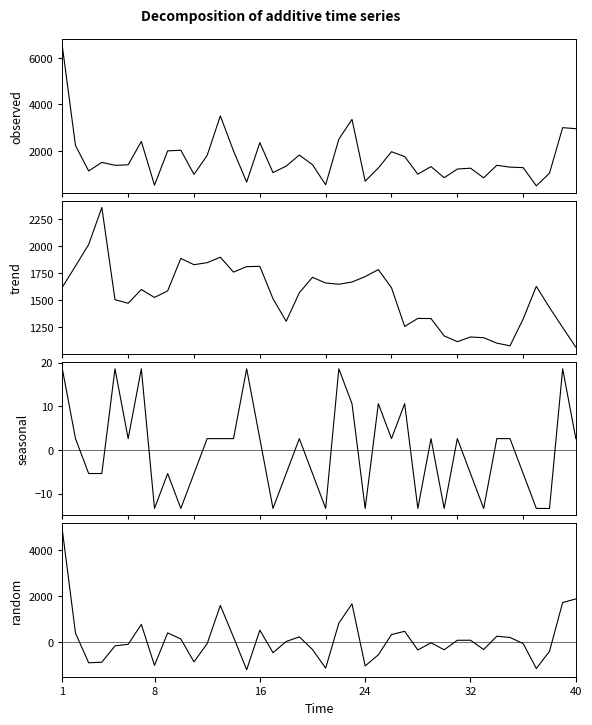

How many lines are shown in the chart?

4